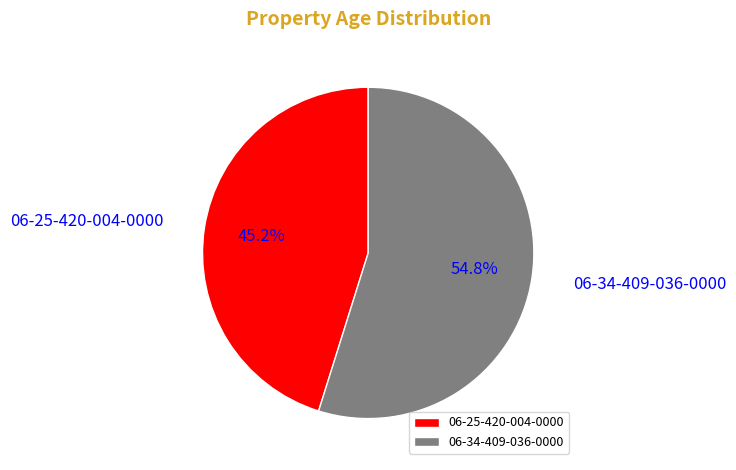

What is the majority slice?

06-34-409-036-0000